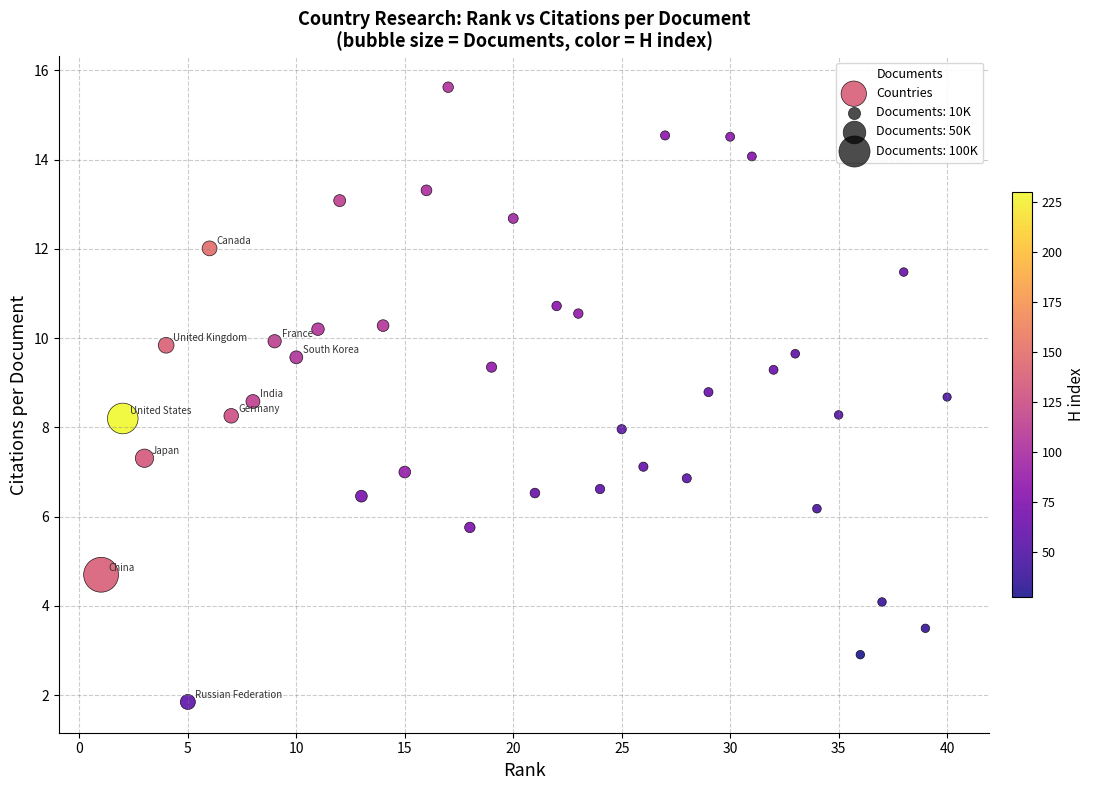

What is the range of X values (max minus min)?

39.0